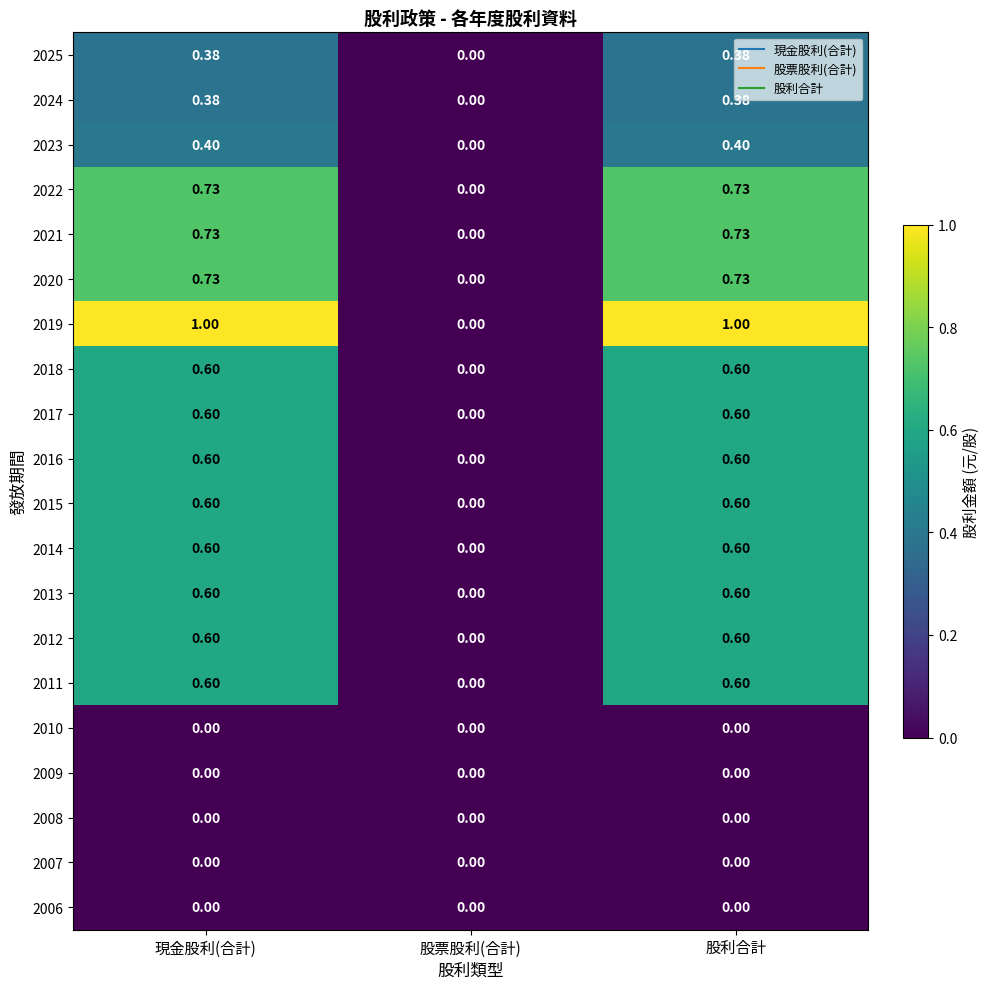

How many series are shown in this chart?

20